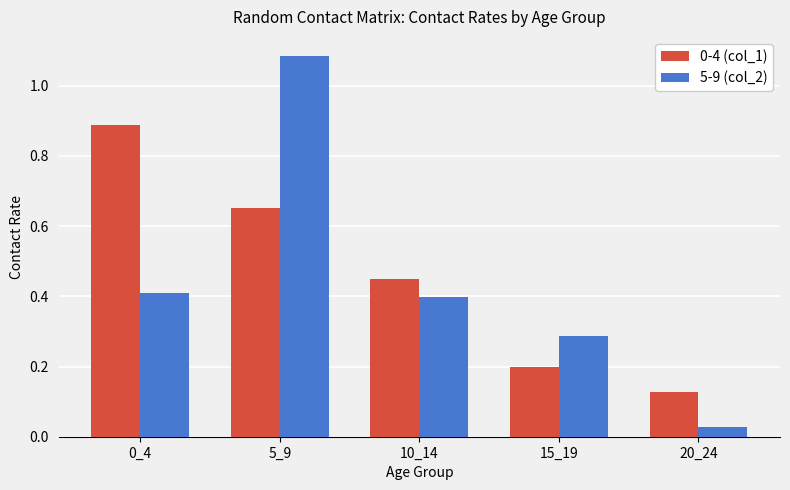

Does the chart contain stacked bars?

No